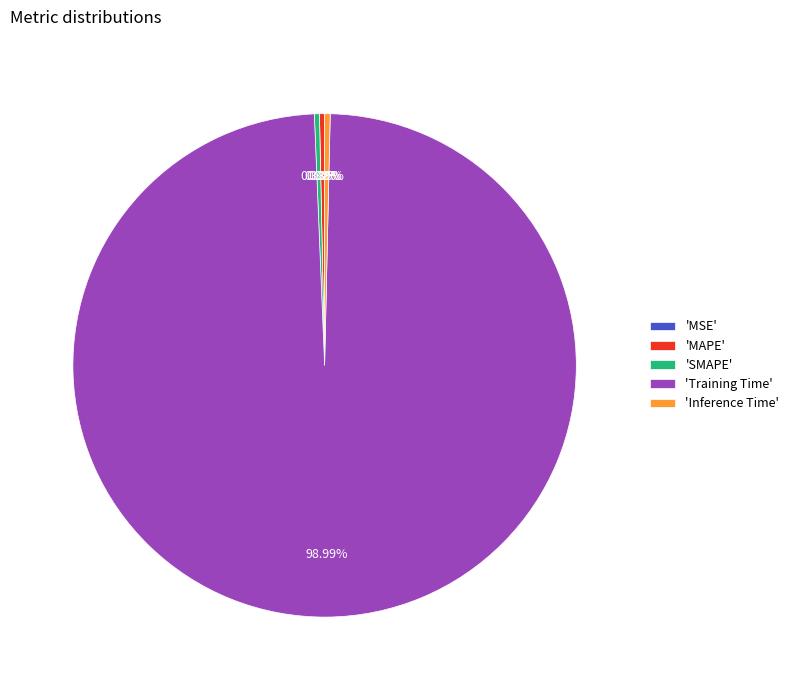

Combined, do 'Inference Time' and 'SMAPE' account for over 50%?

No